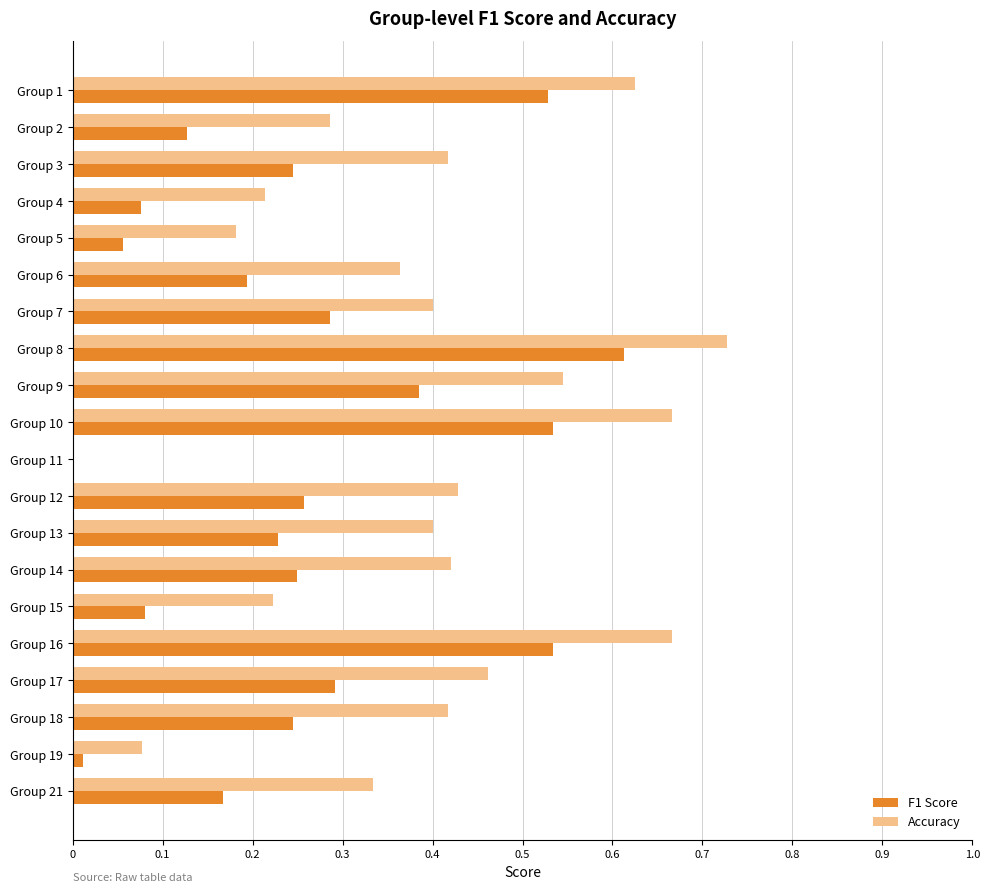

What are all the series names shown in the legend?

F1 Score, Accuracy